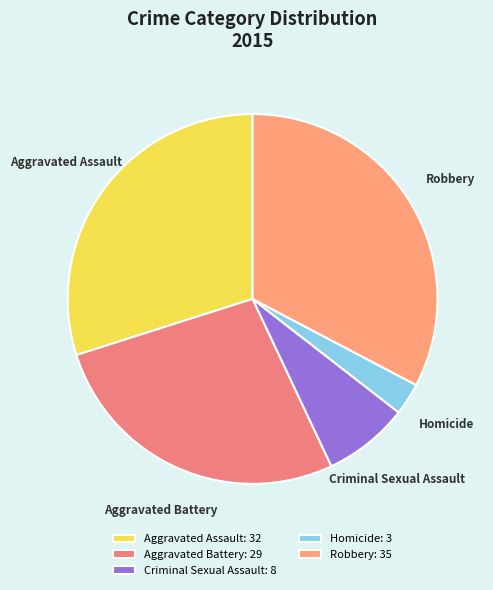

Is the sum of Robbery and Aggravated Assault greater than half?

Yes